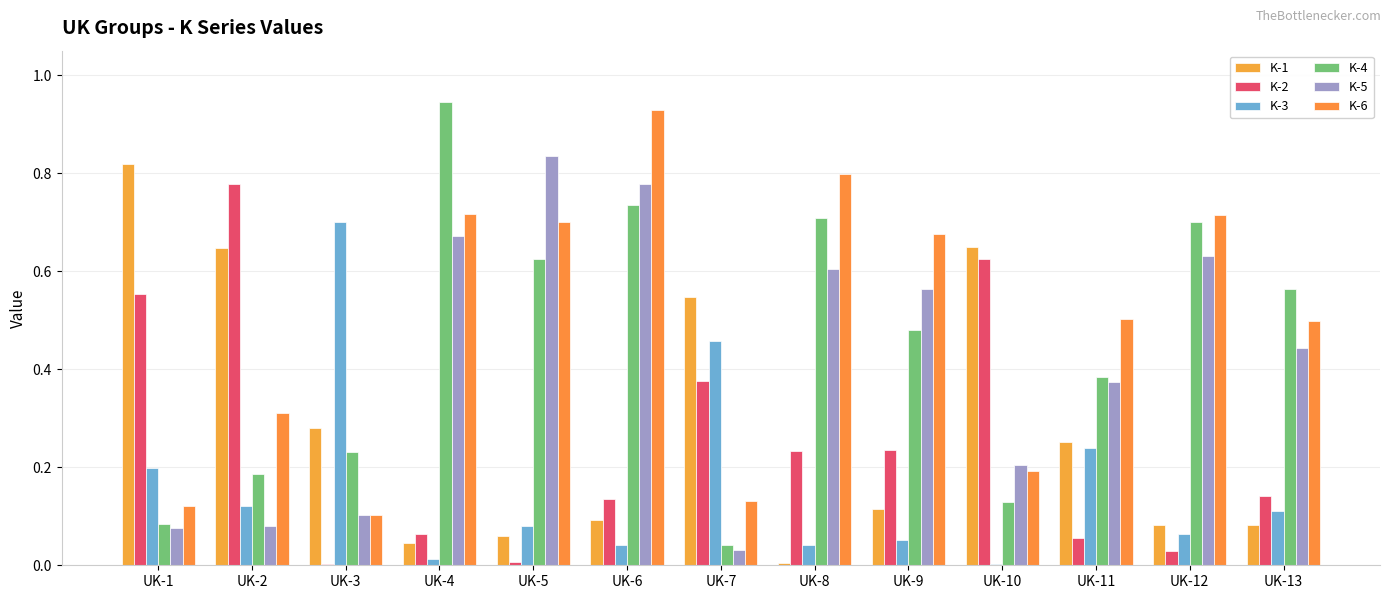

What is the highest value of the K-6 series?

0.9